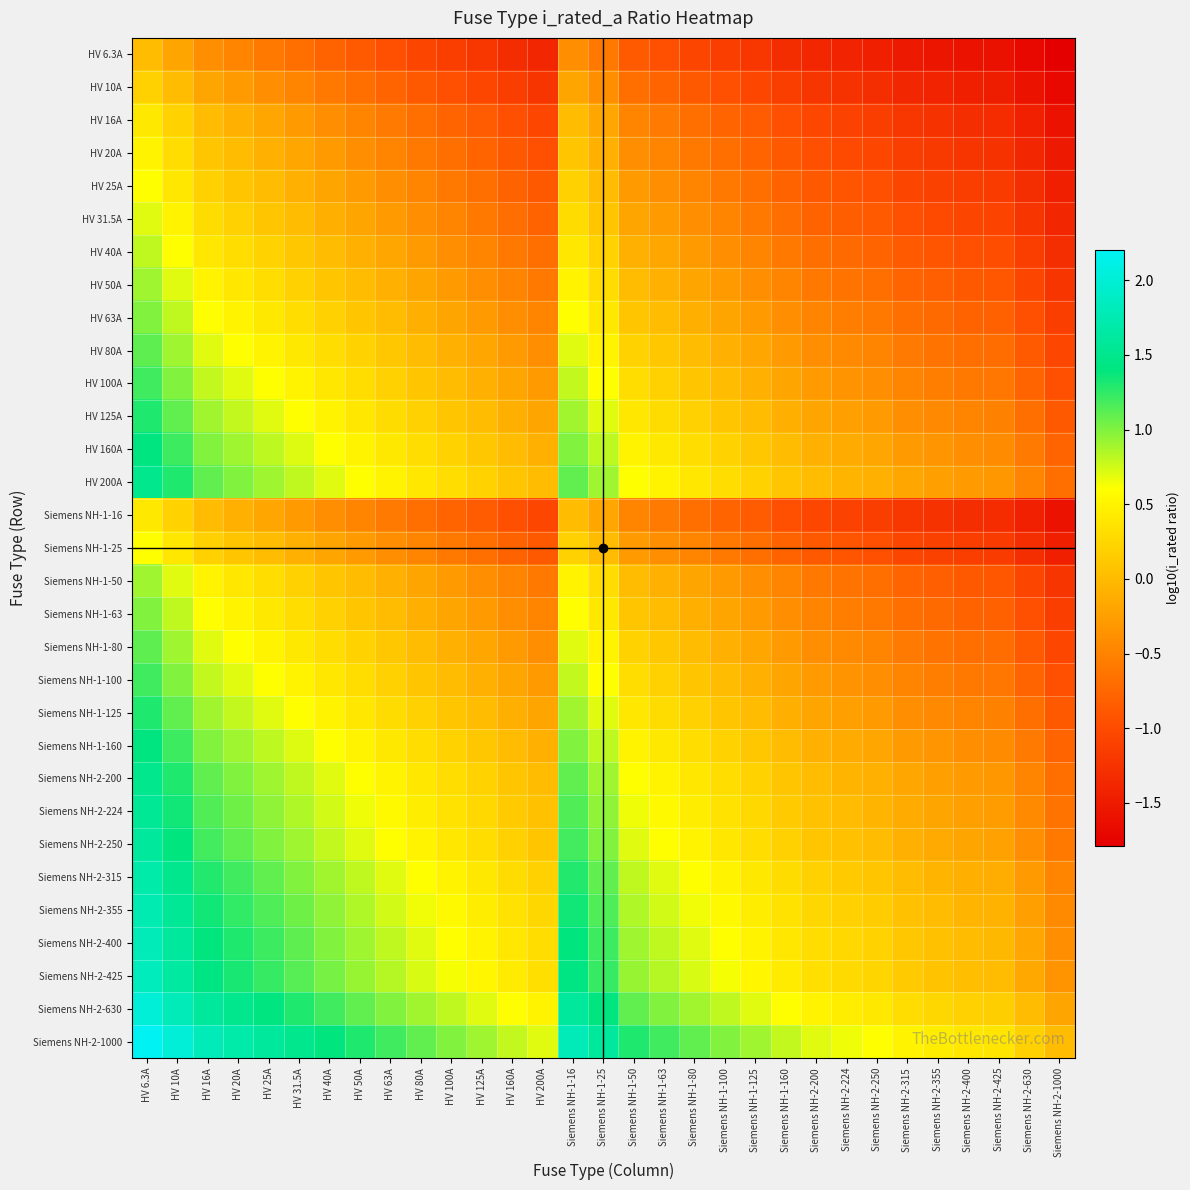

Reading left to right, list all the values displayed in this chart.

HV 6.3A: HV 6.3A=0.0	HV 10A=-0.2	HV 16A=-0.4	HV 20A=-0.5	HV 25A=-0.6	HV 31.5A=-0.7	HV 40A=-0.8	HV 50A=-0.9	HV 63A=-1.0	HV 80A=-1.1	HV 100A=-1.1	HV 125A=-1.2	HV 160A=-1.3	HV 200A=-1.4	Siemens NH-1-16=-0.4	Siemens NH-1-25=-0.6	Siemens NH-1-50=-0.9	Siemens NH-1-63=-1.0	Siemens NH-1-80=-1.1	Siemens NH-1-100=-1.1	Siemens NH-1-125=-1.2	Siemens NH-1-160=-1.3	Siemens NH-2-200=-1.4	Siemens NH-2-224=-1.4	Siemens NH-2-250=-1.5	Siemens NH-2-315=-1.5	Siemens NH-2-355=-1.6	Siemens NH-2-400=-1.6	Siemens NH-2-425=-1.6	Siemens NH-2-630=-1.7	Siemens NH-2-1000=-1.8
HV 10A: HV 6.3A=0.2	HV 10A=0.0	HV 16A=-0.2	HV 20A=-0.3	HV 25A=-0.4	HV 31.5A=-0.5	HV 40A=-0.6	HV 50A=-0.7	HV 63A=-0.8	HV 80A=-0.9	HV 100A=-1.0	HV 125A=-1.0	HV 160A=-1.1	HV 200A=-1.2	Siemens NH-1-16=-0.2	Siemens NH-1-25=-0.4	Siemens NH-1-50=-0.7	Siemens NH-1-63=-0.8	Siemens NH-1-80=-0.9	Siemens NH-1-100=-1.0	Siemens NH-1-125=-1.0	Siemens NH-1-160=-1.1	Siemens NH-2-200=-1.2	Siemens NH-2-224=-1.3	Siemens NH-2-250=-1.3	Siemens NH-2-315=-1.4	Siemens NH-2-355=-1.4	Siemens NH-2-400=-1.5	Siemens NH-2-425=-1.5	Siemens NH-2-630=-1.6	Siemens NH-2-1000=-1.7
HV 16A: HV 6.3A=0.4	HV 10A=0.2	HV 16A=0.0	HV 20A=-0.1	HV 25A=-0.2	HV 31.5A=-0.3	HV 40A=-0.4	HV 50A=-0.5	HV 63A=-0.6	HV 80A=-0.7	HV 100A=-0.8	HV 125A=-0.9	HV 160A=-1.0	HV 200A=-1.0	Siemens NH-1-16=0.0	Siemens NH-1-25=-0.2	Siemens NH-1-50=-0.5	Siemens NH-1-63=-0.6	Siemens NH-1-80=-0.7	Siemens NH-1-100=-0.8	Siemens NH-1-125=-0.9	Siemens NH-1-160=-1.0	Siemens NH-2-200=-1.0	Siemens NH-2-224=-1.1	Siemens NH-2-250=-1.1	Siemens NH-2-315=-1.2	Siemens NH-2-355=-1.3	Siemens NH-2-400=-1.3	Siemens NH-2-425=-1.3	Siemens NH-2-630=-1.5	Siemens NH-2-1000=-1.6
HV 20A: HV 6.3A=0.5	HV 10A=0.3	HV 16A=0.1	HV 20A=0.0	HV 25A=-0.1	HV 31.5A=-0.2	HV 40A=-0.3	HV 50A=-0.4	HV 63A=-0.5	HV 80A=-0.6	HV 100A=-0.7	HV 125A=-0.8	HV 160A=-0.9	HV 200A=-1.0	Siemens NH-1-16=0.1	Siemens NH-1-25=-0.1	Siemens NH-1-50=-0.4	Siemens NH-1-63=-0.5	Siemens NH-1-80=-0.6	Siemens NH-1-100=-0.7	Siemens NH-1-125=-0.8	Siemens NH-1-160=-0.9	Siemens NH-2-200=-1.0	Siemens NH-2-224=-1.0	Siemens NH-2-250=-1.0	Siemens NH-2-315=-1.1	Siemens NH-2-355=-1.2	Siemens NH-2-400=-1.2	Siemens NH-2-425=-1.2	Siemens NH-2-630=-1.4	Siemens NH-2-1000=-1.5
HV 25A: HV 6.3A=0.6	HV 10A=0.4	HV 16A=0.2	HV 20A=0.1	HV 25A=0.0	HV 31.5A=-0.1	HV 40A=-0.2	HV 50A=-0.3	HV 63A=-0.4	HV 80A=-0.5	HV 100A=-0.6	HV 125A=-0.7	HV 160A=-0.8	HV 200A=-0.9	Siemens NH-1-16=0.2	Siemens NH-1-25=0.0	Siemens NH-1-50=-0.3	Siemens NH-1-63=-0.4	Siemens NH-1-80=-0.5	Siemens NH-1-100=-0.6	Siemens NH-1-125=-0.7	Siemens NH-1-160=-0.8	Siemens NH-2-200=-0.9	Siemens NH-2-224=-0.9	Siemens NH-2-250=-1.0	Siemens NH-2-315=-1.0	Siemens NH-2-355=-1.1	Siemens NH-2-400=-1.1	Siemens NH-2-425=-1.2	Siemens NH-2-630=-1.3	Siemens NH-2-1000=-1.5
HV 31.5A: HV 6.3A=0.7	HV 10A=0.5	HV 16A=0.3	HV 20A=0.2	HV 25A=0.1	HV 31.5A=0.0	HV 40A=-0.1	HV 50A=-0.2	HV 63A=-0.3	HV 80A=-0.4	HV 100A=-0.5	HV 125A=-0.6	HV 160A=-0.7	HV 200A=-0.8	Siemens NH-1-16=0.3	Siemens NH-1-25=0.1	Siemens NH-1-50=-0.2	Siemens NH-1-63=-0.3	Siemens NH-1-80=-0.4	Siemens NH-1-100=-0.5	Siemens NH-1-125=-0.6	Siemens NH-1-160=-0.7	Siemens NH-2-200=-0.8	Siemens NH-2-224=-0.8	Siemens NH-2-250=-0.9	Siemens NH-2-315=-1.0	Siemens NH-2-355=-1.0	Siemens NH-2-400=-1.1	Siemens NH-2-425=-1.1	Siemens NH-2-630=-1.2	Siemens NH-2-1000=-1.4
HV 40A: HV 6.3A=0.8	HV 10A=0.6	HV 16A=0.4	HV 20A=0.3	HV 25A=0.2	HV 31.5A=0.1	HV 40A=0.0	HV 50A=-0.1	HV 63A=-0.2	HV 80A=-0.3	HV 100A=-0.4	HV 125A=-0.5	HV 160A=-0.6	HV 200A=-0.7	Siemens NH-1-16=0.4	Siemens NH-1-25=0.2	Siemens NH-1-50=-0.1	Siemens NH-1-63=-0.2	Siemens NH-1-80=-0.3	Siemens NH-1-100=-0.4	Siemens NH-1-125=-0.5	Siemens NH-1-160=-0.6	Siemens NH-2-200=-0.7	Siemens NH-2-224=-0.7	Siemens NH-2-250=-0.8	Siemens NH-2-315=-0.9	Siemens NH-2-355=-0.9	Siemens NH-2-400=-1.0	Siemens NH-2-425=-1.0	Siemens NH-2-630=-1.1	Siemens NH-2-1000=-1.3
HV 50A: HV 6.3A=0.9	HV 10A=0.7	HV 16A=0.5	HV 20A=0.4	HV 25A=0.3	HV 31.5A=0.2	HV 40A=0.1	HV 50A=0.0	HV 63A=-0.1	HV 80A=-0.2	HV 100A=-0.3	HV 125A=-0.4	HV 160A=-0.5	HV 200A=-0.6	Siemens NH-1-16=0.5	Siemens NH-1-25=0.3	Siemens NH-1-50=0.0	Siemens NH-1-63=-0.1	Siemens NH-1-80=-0.2	Siemens NH-1-100=-0.3	Siemens NH-1-125=-0.4	Siemens NH-1-160=-0.5	Siemens NH-2-200=-0.6	Siemens NH-2-224=-0.6	Siemens NH-2-250=-0.7	Siemens NH-2-315=-0.8	Siemens NH-2-355=-0.8	Siemens NH-2-400=-0.9	Siemens NH-2-425=-0.9	Siemens NH-2-630=-1.0	Siemens NH-2-1000=-1.2
HV 63A: HV 6.3A=1.0	HV 10A=0.8	HV 16A=0.6	HV 20A=0.5	HV 25A=0.4	HV 31.5A=0.3	HV 40A=0.2	HV 50A=0.1	HV 63A=0.0	HV 80A=-0.1	HV 100A=-0.2	HV 125A=-0.3	HV 160A=-0.4	HV 200A=-0.5	Siemens NH-1-16=0.6	Siemens NH-1-25=0.4	Siemens NH-1-50=0.1	Siemens NH-1-63=0.0	Siemens NH-1-80=-0.1	Siemens NH-1-100=-0.2	Siemens NH-1-125=-0.3	Siemens NH-1-160=-0.4	Siemens NH-2-200=-0.5	Siemens NH-2-224=-0.5	Siemens NH-2-250=-0.6	Siemens NH-2-315=-0.7	Siemens NH-2-355=-0.7	Siemens NH-2-400=-0.8	Siemens NH-2-425=-0.8	Siemens NH-2-630=-1.0	Siemens NH-2-1000=-1.1
HV 80A: HV 6.3A=1.1	HV 10A=0.9	HV 16A=0.7	HV 20A=0.6	HV 25A=0.5	HV 31.5A=0.4	HV 40A=0.3	HV 50A=0.2	HV 63A=0.1	HV 80A=0.0	HV 100A=-0.1	HV 125A=-0.2	HV 160A=-0.3	HV 200A=-0.4	Siemens NH-1-16=0.7	Siemens NH-1-25=0.5	Siemens NH-1-50=0.2	Siemens NH-1-63=0.1	Siemens NH-1-80=0.0	Siemens NH-1-100=-0.1	Siemens NH-1-125=-0.2	Siemens NH-1-160=-0.3	Siemens NH-2-200=-0.4	Siemens NH-2-224=-0.4	Siemens NH-2-250=-0.5	Siemens NH-2-315=-0.6	Siemens NH-2-355=-0.6	Siemens NH-2-400=-0.7	Siemens NH-2-425=-0.7	Siemens NH-2-630=-0.9	Siemens NH-2-1000=-1.0
HV 100A: HV 6.3A=1.2	HV 10A=1.0	HV 16A=0.8	HV 20A=0.7	HV 25A=0.6	HV 31.5A=0.5	HV 40A=0.4	HV 50A=0.3	HV 63A=0.2	HV 80A=0.1	HV 100A=0.0	HV 125A=-0.1	HV 160A=-0.2	HV 200A=-0.3	Siemens NH-1-16=0.8	Siemens NH-1-25=0.6	Siemens NH-1-50=0.3	Siemens NH-1-63=0.2	Siemens NH-1-80=0.1	Siemens NH-1-100=0.0	Siemens NH-1-125=-0.1	Siemens NH-1-160=-0.2	Siemens NH-2-200=-0.3	Siemens NH-2-224=-0.3	Siemens NH-2-250=-0.4	Siemens NH-2-315=-0.5	Siemens NH-2-355=-0.5	Siemens NH-2-400=-0.6	Siemens NH-2-425=-0.6	Siemens NH-2-630=-0.8	Siemens NH-2-1000=-1.0
HV 125A: HV 6.3A=1.3	HV 10A=1.1	HV 16A=0.9	HV 20A=0.8	HV 25A=0.7	HV 31.5A=0.6	HV 40A=0.5	HV 50A=0.4	HV 63A=0.3	HV 80A=0.2	HV 100A=0.1	HV 125A=0.0	HV 160A=-0.1	HV 200A=-0.2	Siemens NH-1-16=0.9	Siemens NH-1-25=0.7	Siemens NH-1-50=0.4	Siemens NH-1-63=0.3	Siemens NH-1-80=0.2	Siemens NH-1-100=0.1	Siemens NH-1-125=0.0	Siemens NH-1-160=-0.1	Siemens NH-2-200=-0.2	Siemens NH-2-224=-0.2	Siemens NH-2-250=-0.3	Siemens NH-2-315=-0.4	Siemens NH-2-355=-0.4	Siemens NH-2-400=-0.5	Siemens NH-2-425=-0.5	Siemens NH-2-630=-0.7	Siemens NH-2-1000=-0.9
HV 160A: HV 6.3A=1.4	HV 10A=1.2	HV 16A=1.0	HV 20A=0.9	HV 25A=0.8	HV 31.5A=0.7	HV 40A=0.6	HV 50A=0.5	HV 63A=0.4	HV 80A=0.3	HV 100A=0.2	HV 125A=0.1	HV 160A=0.0	HV 200A=-0.1	Siemens NH-1-16=1.0	Siemens NH-1-25=0.8	Siemens NH-1-50=0.5	Siemens NH-1-63=0.4	Siemens NH-1-80=0.3	Siemens NH-1-100=0.2	Siemens NH-1-125=0.1	Siemens NH-1-160=0.0	Siemens NH-2-200=-0.1	Siemens NH-2-224=-0.1	Siemens NH-2-250=-0.2	Siemens NH-2-315=-0.3	Siemens NH-2-355=-0.3	Siemens NH-2-400=-0.4	Siemens NH-2-425=-0.4	Siemens NH-2-630=-0.6	Siemens NH-2-1000=-0.8
HV 200A: HV 6.3A=1.5	HV 10A=1.3	HV 16A=1.1	HV 20A=1.0	HV 25A=0.9	HV 31.5A=0.8	HV 40A=0.7	HV 50A=0.6	HV 63A=0.5	HV 80A=0.4	HV 100A=0.3	HV 125A=0.2	HV 160A=0.1	HV 200A=0.0	Siemens NH-1-16=1.1	Siemens NH-1-25=0.9	Siemens NH-1-50=0.6	Siemens NH-1-63=0.5	Siemens NH-1-80=0.4	Siemens NH-1-100=0.3	Siemens NH-1-125=0.2	Siemens NH-1-160=0.1	Siemens NH-2-200=0.0	Siemens NH-2-224=-0.0	Siemens NH-2-250=-0.1	Siemens NH-2-315=-0.2	Siemens NH-2-355=-0.2	Siemens NH-2-400=-0.3	Siemens NH-2-425=-0.3	Siemens NH-2-630=-0.5	Siemens NH-2-1000=-0.7
Siemens NH-1-16: HV 6.3A=0.4	HV 10A=0.2	HV 16A=0.0	HV 20A=-0.1	HV 25A=-0.2	HV 31.5A=-0.3	HV 40A=-0.4	HV 50A=-0.5	HV 63A=-0.6	HV 80A=-0.7	HV 100A=-0.8	HV 125A=-0.9	HV 160A=-1.0	HV 200A=-1.0	Siemens NH-1-16=0.0	Siemens NH-1-25=-0.2	Siemens NH-1-50=-0.5	Siemens NH-1-63=-0.6	Siemens NH-1-80=-0.7	Siemens NH-1-100=-0.8	Siemens NH-1-125=-0.9	Siemens NH-1-160=-1.0	Siemens NH-2-200=-1.0	Siemens NH-2-224=-1.1	Siemens NH-2-250=-1.1	Siemens NH-2-315=-1.2	Siemens NH-2-355=-1.3	Siemens NH-2-400=-1.3	Siemens NH-2-425=-1.3	Siemens NH-2-630=-1.5	Siemens NH-2-1000=-1.6
Siemens NH-1-25: HV 6.3A=0.6	HV 10A=0.4	HV 16A=0.2	HV 20A=0.1	HV 25A=0.0	HV 31.5A=-0.1	HV 40A=-0.2	HV 50A=-0.3	HV 63A=-0.4	HV 80A=-0.5	HV 100A=-0.6	HV 125A=-0.7	HV 160A=-0.8	HV 200A=-0.9	Siemens NH-1-16=0.2	Siemens NH-1-25=0.0	Siemens NH-1-50=-0.3	Siemens NH-1-63=-0.4	Siemens NH-1-80=-0.5	Siemens NH-1-100=-0.6	Siemens NH-1-125=-0.7	Siemens NH-1-160=-0.8	Siemens NH-2-200=-0.9	Siemens NH-2-224=-0.9	Siemens NH-2-250=-1.0	Siemens NH-2-315=-1.0	Siemens NH-2-355=-1.1	Siemens NH-2-400=-1.1	Siemens NH-2-425=-1.2	Siemens NH-2-630=-1.3	Siemens NH-2-1000=-1.5
Siemens NH-1-50: HV 6.3A=0.9	HV 10A=0.7	HV 16A=0.5	HV 20A=0.4	HV 25A=0.3	HV 31.5A=0.2	HV 40A=0.1	HV 50A=0.0	HV 63A=-0.1	HV 80A=-0.2	HV 100A=-0.3	HV 125A=-0.4	HV 160A=-0.5	HV 200A=-0.6	Siemens NH-1-16=0.5	Siemens NH-1-25=0.3	Siemens NH-1-50=0.0	Siemens NH-1-63=-0.1	Siemens NH-1-80=-0.2	Siemens NH-1-100=-0.3	Siemens NH-1-125=-0.4	Siemens NH-1-160=-0.5	Siemens NH-2-200=-0.6	Siemens NH-2-224=-0.6	Siemens NH-2-250=-0.7	Siemens NH-2-315=-0.8	Siemens NH-2-355=-0.8	Siemens NH-2-400=-0.9	Siemens NH-2-425=-0.9	Siemens NH-2-630=-1.0	Siemens NH-2-1000=-1.2
Siemens NH-1-63: HV 6.3A=1.0	HV 10A=0.8	HV 16A=0.6	HV 20A=0.5	HV 25A=0.4	HV 31.5A=0.3	HV 40A=0.2	HV 50A=0.1	HV 63A=0.0	HV 80A=-0.1	HV 100A=-0.2	HV 125A=-0.3	HV 160A=-0.4	HV 200A=-0.5	Siemens NH-1-16=0.6	Siemens NH-1-25=0.4	Siemens NH-1-50=0.1	Siemens NH-1-63=0.0	Siemens NH-1-80=-0.1	Siemens NH-1-100=-0.2	Siemens NH-1-125=-0.3	Siemens NH-1-160=-0.4	Siemens NH-2-200=-0.5	Siemens NH-2-224=-0.5	Siemens NH-2-250=-0.6	Siemens NH-2-315=-0.7	Siemens NH-2-355=-0.7	Siemens NH-2-400=-0.8	Siemens NH-2-425=-0.8	Siemens NH-2-630=-1.0	Siemens NH-2-1000=-1.1
Siemens NH-1-80: HV 6.3A=1.1	HV 10A=0.9	HV 16A=0.7	HV 20A=0.6	HV 25A=0.5	HV 31.5A=0.4	HV 40A=0.3	HV 50A=0.2	HV 63A=0.1	HV 80A=0.0	HV 100A=-0.1	HV 125A=-0.2	HV 160A=-0.3	HV 200A=-0.4	Siemens NH-1-16=0.7	Siemens NH-1-25=0.5	Siemens NH-1-50=0.2	Siemens NH-1-63=0.1	Siemens NH-1-80=0.0	Siemens NH-1-100=-0.1	Siemens NH-1-125=-0.2	Siemens NH-1-160=-0.3	Siemens NH-2-200=-0.4	Siemens NH-2-224=-0.4	Siemens NH-2-250=-0.5	Siemens NH-2-315=-0.6	Siemens NH-2-355=-0.6	Siemens NH-2-400=-0.7	Siemens NH-2-425=-0.7	Siemens NH-2-630=-0.9	Siemens NH-2-1000=-1.0
Siemens NH-1-100: HV 6.3A=1.2	HV 10A=1.0	HV 16A=0.8	HV 20A=0.7	HV 25A=0.6	HV 31.5A=0.5	HV 40A=0.4	HV 50A=0.3	HV 63A=0.2	HV 80A=0.1	HV 100A=0.0	HV 125A=-0.1	HV 160A=-0.2	HV 200A=-0.3	Siemens NH-1-16=0.8	Siemens NH-1-25=0.6	Siemens NH-1-50=0.3	Siemens NH-1-63=0.2	Siemens NH-1-80=0.1	Siemens NH-1-100=0.0	Siemens NH-1-125=-0.1	Siemens NH-1-160=-0.2	Siemens NH-2-200=-0.3	Siemens NH-2-224=-0.3	Siemens NH-2-250=-0.4	Siemens NH-2-315=-0.5	Siemens NH-2-355=-0.5	Siemens NH-2-400=-0.6	Siemens NH-2-425=-0.6	Siemens NH-2-630=-0.8	Siemens NH-2-1000=-1.0
Siemens NH-1-125: HV 6.3A=1.3	HV 10A=1.1	HV 16A=0.9	HV 20A=0.8	HV 25A=0.7	HV 31.5A=0.6	HV 40A=0.5	HV 50A=0.4	HV 63A=0.3	HV 80A=0.2	HV 100A=0.1	HV 125A=0.0	HV 160A=-0.1	HV 200A=-0.2	Siemens NH-1-16=0.9	Siemens NH-1-25=0.7	Siemens NH-1-50=0.4	Siemens NH-1-63=0.3	Siemens NH-1-80=0.2	Siemens NH-1-100=0.1	Siemens NH-1-125=0.0	Siemens NH-1-160=-0.1	Siemens NH-2-200=-0.2	Siemens NH-2-224=-0.2	Siemens NH-2-250=-0.3	Siemens NH-2-315=-0.4	Siemens NH-2-355=-0.4	Siemens NH-2-400=-0.5	Siemens NH-2-425=-0.5	Siemens NH-2-630=-0.7	Siemens NH-2-1000=-0.9
Siemens NH-1-160: HV 6.3A=1.4	HV 10A=1.2	HV 16A=1.0	HV 20A=0.9	HV 25A=0.8	HV 31.5A=0.7	HV 40A=0.6	HV 50A=0.5	HV 63A=0.4	HV 80A=0.3	HV 100A=0.2	HV 125A=0.1	HV 160A=0.0	HV 200A=-0.1	Siemens NH-1-16=1.0	Siemens NH-1-25=0.8	Siemens NH-1-50=0.5	Siemens NH-1-63=0.4	Siemens NH-1-80=0.3	Siemens NH-1-100=0.2	Siemens NH-1-125=0.1	Siemens NH-1-160=0.0	Siemens NH-2-200=-0.1	Siemens NH-2-224=-0.1	Siemens NH-2-250=-0.2	Siemens NH-2-315=-0.3	Siemens NH-2-355=-0.3	Siemens NH-2-400=-0.4	Siemens NH-2-425=-0.4	Siemens NH-2-630=-0.6	Siemens NH-2-1000=-0.8
Siemens NH-2-200: HV 6.3A=1.5	HV 10A=1.3	HV 16A=1.1	HV 20A=1.0	HV 25A=0.9	HV 31.5A=0.8	HV 40A=0.7	HV 50A=0.6	HV 63A=0.5	HV 80A=0.4	HV 100A=0.3	HV 125A=0.2	HV 160A=0.1	HV 200A=0.0	Siemens NH-1-16=1.1	Siemens NH-1-25=0.9	Siemens NH-1-50=0.6	Siemens NH-1-63=0.5	Siemens NH-1-80=0.4	Siemens NH-1-100=0.3	Siemens NH-1-125=0.2	Siemens NH-1-160=0.1	Siemens NH-2-200=0.0	Siemens NH-2-224=-0.0	Siemens NH-2-250=-0.1	Siemens NH-2-315=-0.2	Siemens NH-2-355=-0.2	Siemens NH-2-400=-0.3	Siemens NH-2-425=-0.3	Siemens NH-2-630=-0.5	Siemens NH-2-1000=-0.7
Siemens NH-2-224: HV 6.3A=1.6	HV 10A=1.4	HV 16A=1.1	HV 20A=1.0	HV 25A=1.0	HV 31.5A=0.9	HV 40A=0.7	HV 50A=0.7	HV 63A=0.6	HV 80A=0.4	HV 100A=0.4	HV 125A=0.3	HV 160A=0.1	HV 200A=0.1	Siemens NH-1-16=1.1	Siemens NH-1-25=1.0	Siemens NH-1-50=0.7	Siemens NH-1-63=0.6	Siemens NH-1-80=0.4	Siemens NH-1-100=0.4	Siemens NH-1-125=0.3	Siemens NH-1-160=0.1	Siemens NH-2-200=0.1	Siemens NH-2-224=0.0	Siemens NH-2-250=-0.0	Siemens NH-2-315=-0.1	Siemens NH-2-355=-0.2	Siemens NH-2-400=-0.2	Siemens NH-2-425=-0.3	Siemens NH-2-630=-0.4	Siemens NH-2-1000=-0.6
Siemens NH-2-250: HV 6.3A=1.6	HV 10A=1.4	HV 16A=1.2	HV 20A=1.1	HV 25A=1.0	HV 31.5A=0.9	HV 40A=0.8	HV 50A=0.7	HV 63A=0.6	HV 80A=0.5	HV 100A=0.4	HV 125A=0.3	HV 160A=0.2	HV 200A=0.1	Siemens NH-1-16=1.2	Siemens NH-1-25=1.0	Siemens NH-1-50=0.7	Siemens NH-1-63=0.6	Siemens NH-1-80=0.5	Siemens NH-1-100=0.4	Siemens NH-1-125=0.3	Siemens NH-1-160=0.2	Siemens NH-2-200=0.1	Siemens NH-2-224=0.1	Siemens NH-2-250=0.0	Siemens NH-2-315=-0.1	Siemens NH-2-355=-0.1	Siemens NH-2-400=-0.2	Siemens NH-2-425=-0.2	Siemens NH-2-630=-0.4	Siemens NH-2-1000=-0.6
Siemens NH-2-315: HV 6.3A=1.7	HV 10A=1.5	HV 16A=1.3	HV 20A=1.2	HV 25A=1.1	HV 31.5A=1.0	HV 40A=0.9	HV 50A=0.8	HV 63A=0.7	HV 80A=0.6	HV 100A=0.5	HV 125A=0.4	HV 160A=0.3	HV 200A=0.2	Siemens NH-1-16=1.3	Siemens NH-1-25=1.1	Siemens NH-1-50=0.8	Siemens NH-1-63=0.7	Siemens NH-1-80=0.6	Siemens NH-1-100=0.5	Siemens NH-1-125=0.4	Siemens NH-1-160=0.3	Siemens NH-2-200=0.2	Siemens NH-2-224=0.2	Siemens NH-2-250=0.1	Siemens NH-2-315=0.0	Siemens NH-2-355=-0.0	Siemens NH-2-400=-0.1	Siemens NH-2-425=-0.1	Siemens NH-2-630=-0.3	Siemens NH-2-1000=-0.5
Siemens NH-2-355: HV 6.3A=1.8	HV 10A=1.6	HV 16A=1.3	HV 20A=1.2	HV 25A=1.2	HV 31.5A=1.1	HV 40A=0.9	HV 50A=0.9	HV 63A=0.8	HV 80A=0.6	HV 100A=0.6	HV 125A=0.5	HV 160A=0.3	HV 200A=0.3	Siemens NH-1-16=1.3	Siemens NH-1-25=1.2	Siemens NH-1-50=0.9	Siemens NH-1-63=0.8	Siemens NH-1-80=0.6	Siemens NH-1-100=0.6	Siemens NH-1-125=0.5	Siemens NH-1-160=0.3	Siemens NH-2-200=0.3	Siemens NH-2-224=0.2	Siemens NH-2-250=0.2	Siemens NH-2-315=0.1	Siemens NH-2-355=0.0	Siemens NH-2-400=-0.0	Siemens NH-2-425=-0.1	Siemens NH-2-630=-0.2	Siemens NH-2-1000=-0.4
Siemens NH-2-400: HV 6.3A=1.8	HV 10A=1.6	HV 16A=1.4	HV 20A=1.3	HV 25A=1.2	HV 31.5A=1.1	HV 40A=1.0	HV 50A=0.9	HV 63A=0.8	HV 80A=0.7	HV 100A=0.6	HV 125A=0.5	HV 160A=0.4	HV 200A=0.3	Siemens NH-1-16=1.4	Siemens NH-1-25=1.2	Siemens NH-1-50=0.9	Siemens NH-1-63=0.8	Siemens NH-1-80=0.7	Siemens NH-1-100=0.6	Siemens NH-1-125=0.5	Siemens NH-1-160=0.4	Siemens NH-2-200=0.3	Siemens NH-2-224=0.3	Siemens NH-2-250=0.2	Siemens NH-2-315=0.1	Siemens NH-2-355=0.1	Siemens NH-2-400=0.0	Siemens NH-2-425=-0.0	Siemens NH-2-630=-0.2	Siemens NH-2-1000=-0.4
Siemens NH-2-425: HV 6.3A=1.8	HV 10A=1.6	HV 16A=1.4	HV 20A=1.3	HV 25A=1.2	HV 31.5A=1.1	HV 40A=1.0	HV 50A=0.9	HV 63A=0.8	HV 80A=0.7	HV 100A=0.6	HV 125A=0.5	HV 160A=0.4	HV 200A=0.3	Siemens NH-1-16=1.4	Siemens NH-1-25=1.2	Siemens NH-1-50=0.9	Siemens NH-1-63=0.8	Siemens NH-1-80=0.7	Siemens NH-1-100=0.6	Siemens NH-1-125=0.5	Siemens NH-1-160=0.4	Siemens NH-2-200=0.3	Siemens NH-2-224=0.3	Siemens NH-2-250=0.2	Siemens NH-2-315=0.1	Siemens NH-2-355=0.1	Siemens NH-2-400=0.0	Siemens NH-2-425=0.0	Siemens NH-2-630=-0.2	Siemens NH-2-1000=-0.4
Siemens NH-2-630: HV 6.3A=2.0	HV 10A=1.8	HV 16A=1.6	HV 20A=1.5	HV 25A=1.4	HV 31.5A=1.3	HV 40A=1.2	HV 50A=1.1	HV 63A=1.0	HV 80A=0.9	HV 100A=0.8	HV 125A=0.7	HV 160A=0.6	HV 200A=0.5	Siemens NH-1-16=1.6	Siemens NH-1-25=1.4	Siemens NH-1-50=1.1	Siemens NH-1-63=1.0	Siemens NH-1-80=0.9	Siemens NH-1-100=0.8	Siemens NH-1-125=0.7	Siemens NH-1-160=0.6	Siemens NH-2-200=0.5	Siemens NH-2-224=0.5	Siemens NH-2-250=0.4	Siemens NH-2-315=0.3	Siemens NH-2-355=0.3	Siemens NH-2-400=0.2	Siemens NH-2-425=0.2	Siemens NH-2-630=0.0	Siemens NH-2-1000=-0.2
Siemens NH-2-1000: HV 6.3A=2.2	HV 10A=2.0	HV 16A=1.8	HV 20A=1.7	HV 25A=1.6	HV 31.5A=1.5	HV 40A=1.4	HV 50A=1.3	HV 63A=1.2	HV 80A=1.1	HV 100A=1.0	HV 125A=0.9	HV 160A=0.8	HV 200A=0.7	Siemens NH-1-16=1.8	Siemens NH-1-25=1.6	Siemens NH-1-50=1.3	Siemens NH-1-63=1.2	Siemens NH-1-80=1.1	Siemens NH-1-100=1.0	Siemens NH-1-125=0.9	Siemens NH-1-160=0.8	Siemens NH-2-200=0.7	Siemens NH-2-224=0.7	Siemens NH-2-250=0.6	Siemens NH-2-315=0.5	Siemens NH-2-355=0.5	Siemens NH-2-400=0.4	Siemens NH-2-425=0.4	Siemens NH-2-630=0.2	Siemens NH-2-1000=0.0